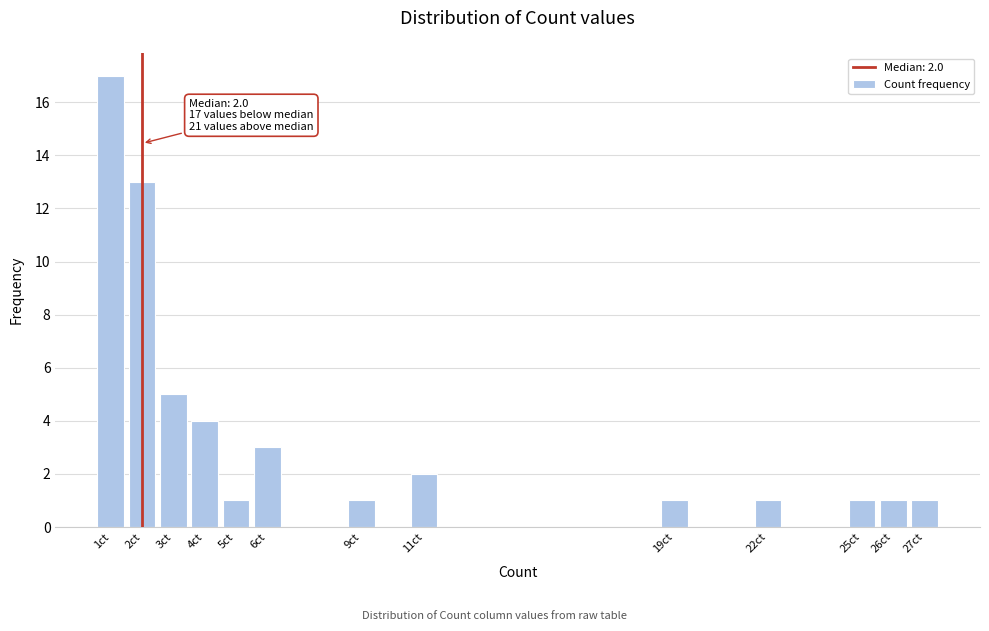

Reading left to right, list all the values displayed in this chart.

1ct=17	2ct=13	3ct=5	4ct=4	5ct=1	6ct=3	9ct=1	11ct=2	19ct=1	22ct=1	25ct=1	26ct=1	27ct=1